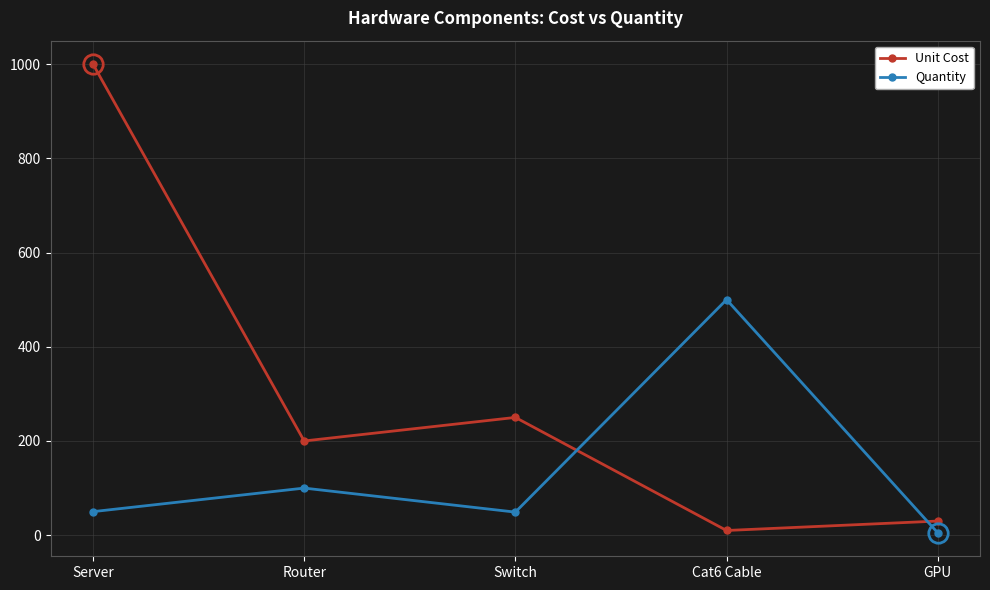

Which category has the highest value in the Unit Cost series?

Server